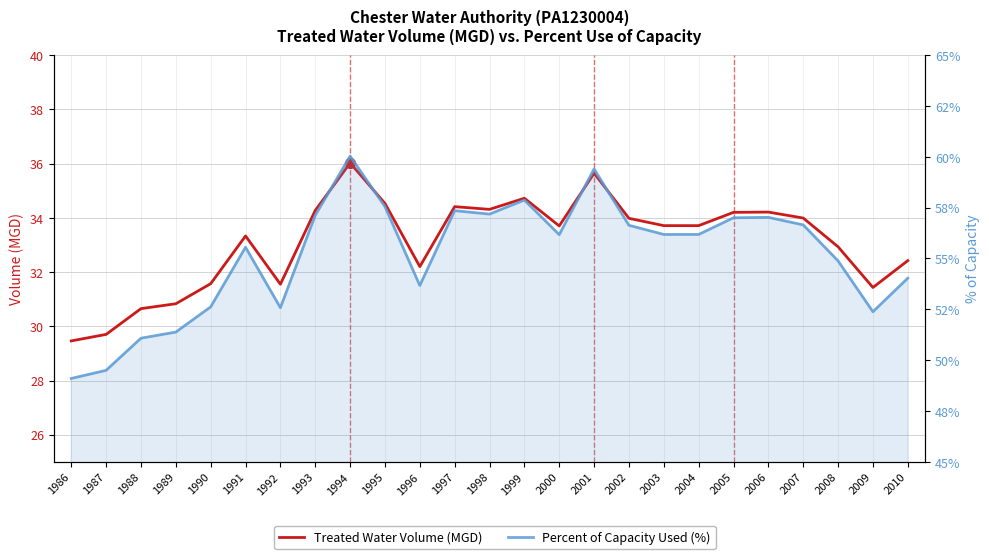

Which series reaches the maximum Y coordinate?

Percent of Capacity Used (%)